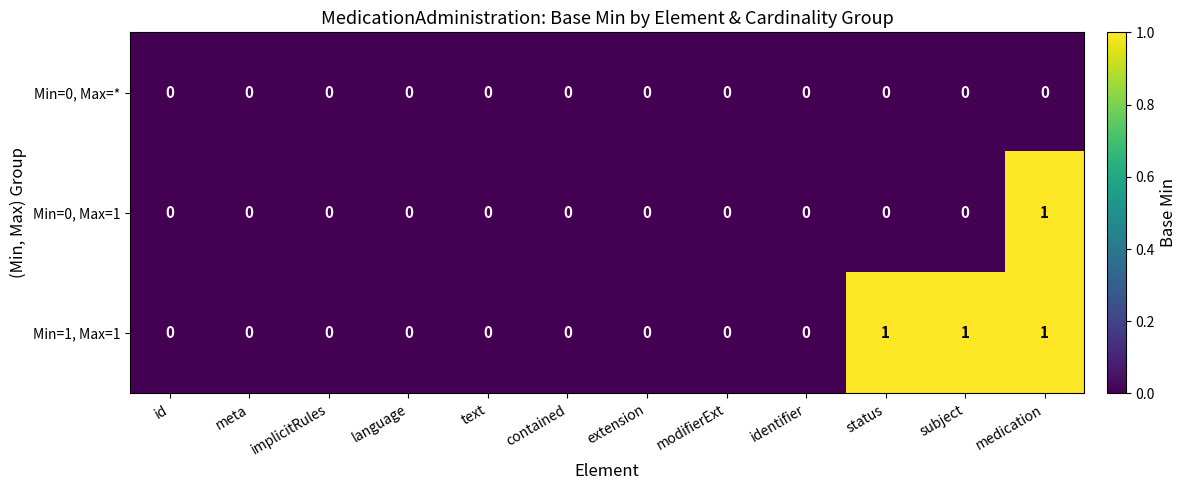

What is the greatest value displayed?

1